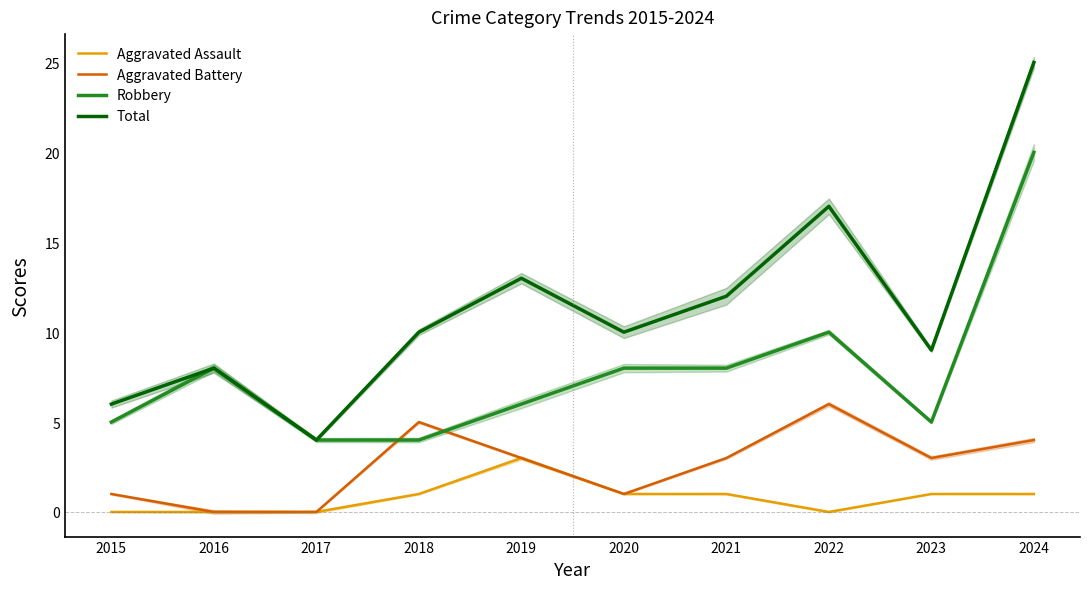

What is the difference between the maximum and minimum values in the Total series?

21